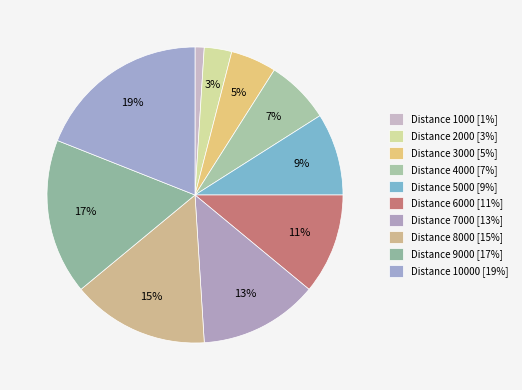

Rank the categories by value from lowest to highest.

Distance 1000, Distance 2000, Distance 3000, Distance 4000, Distance 5000, Distance 6000, Distance 7000, Distance 8000, Distance 9000, Distance 10000